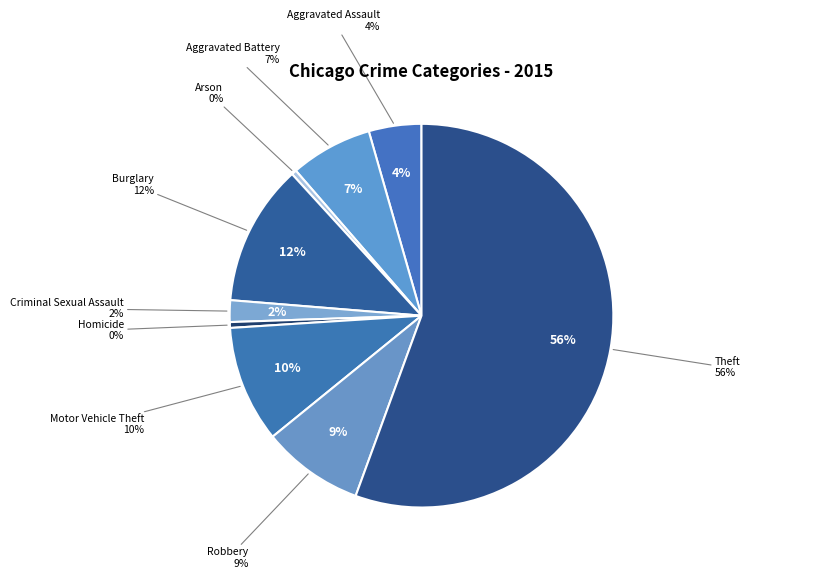

Which slice represents more than half of the pie?

Theft